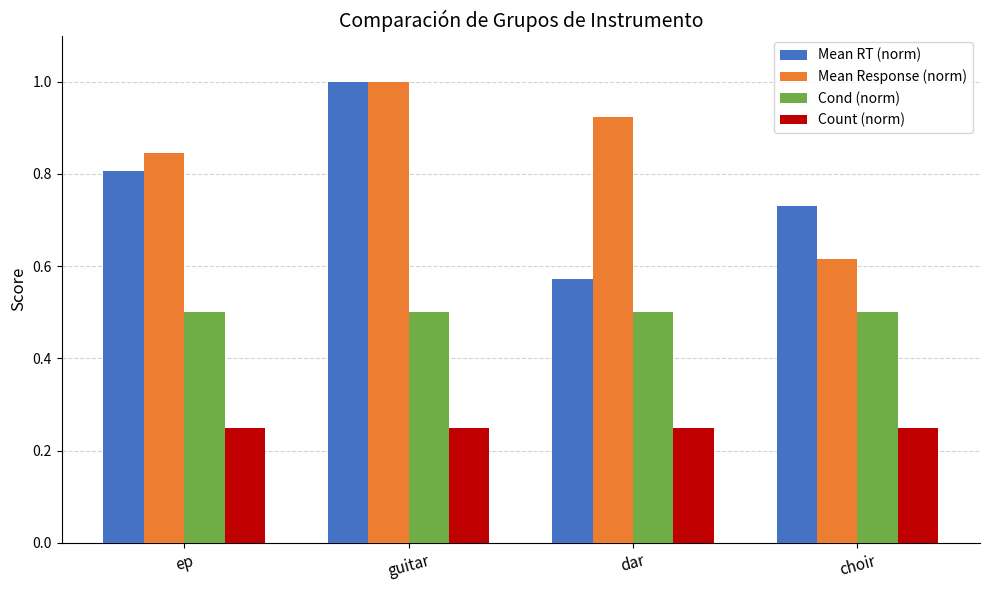

What is the label of the 3rd bar from the right?

guitar